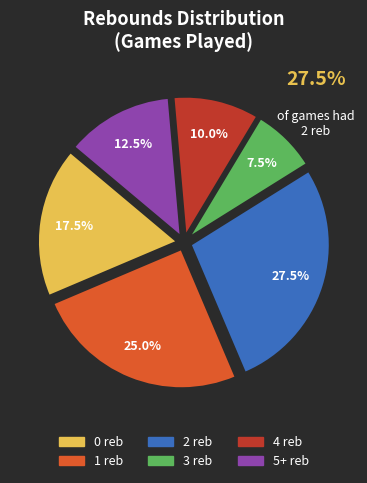

Rank the categories by value from lowest to highest.

3, 4, 5+, 0, 1, 2